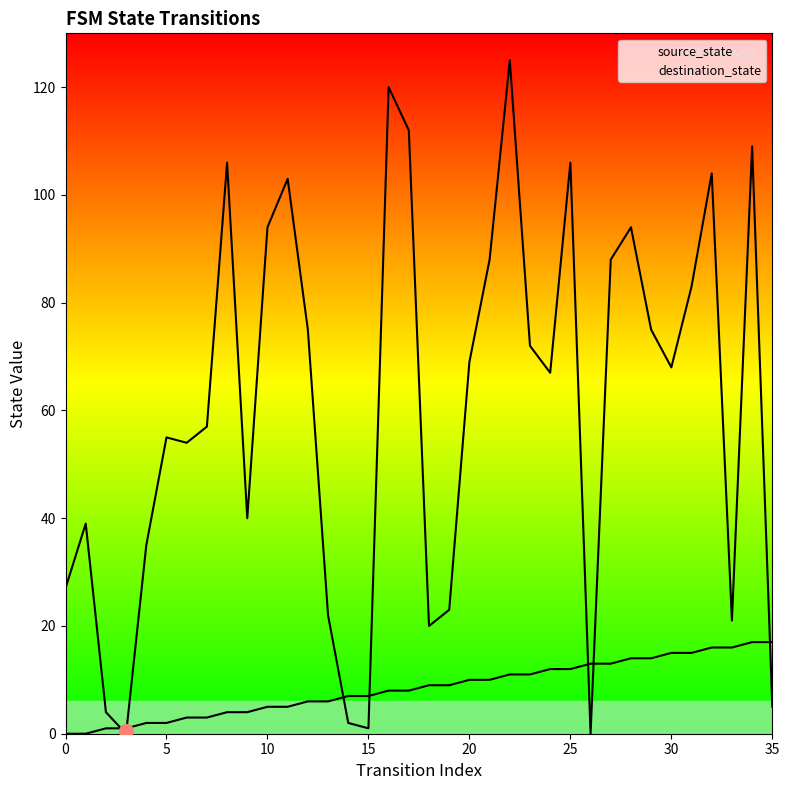

How many intersections are there between source_state and destination_state?

7